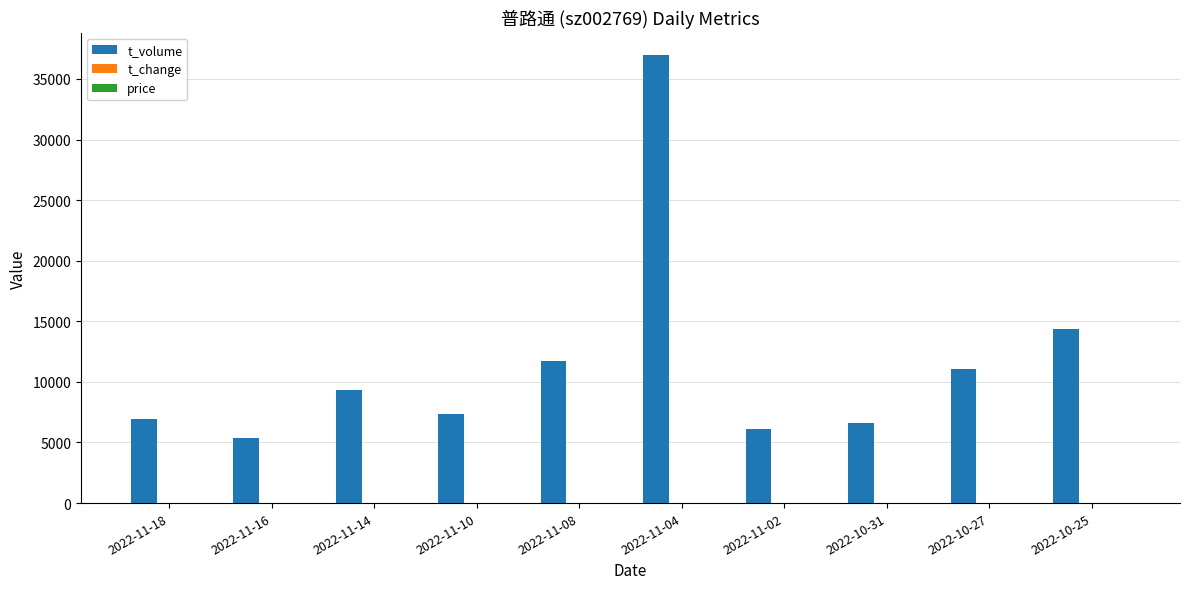

Is it true that t_volume equals 6610.0 at 2022-10-31?

True